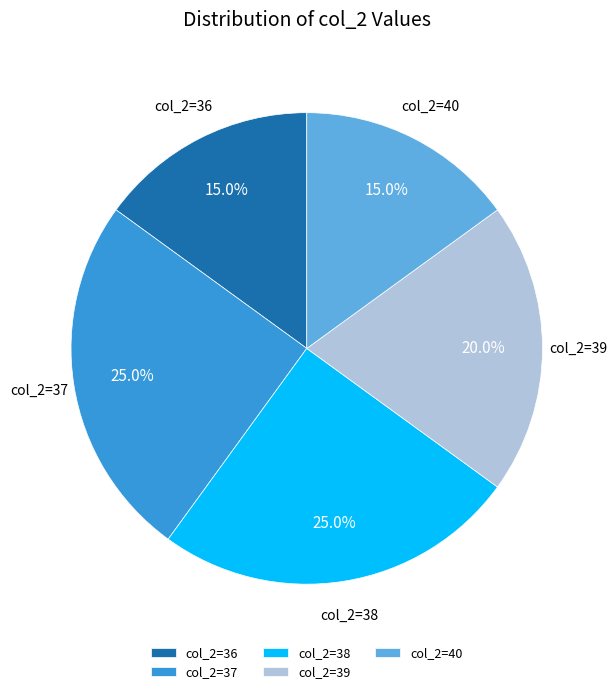

How many segments does this pie chart have?

5